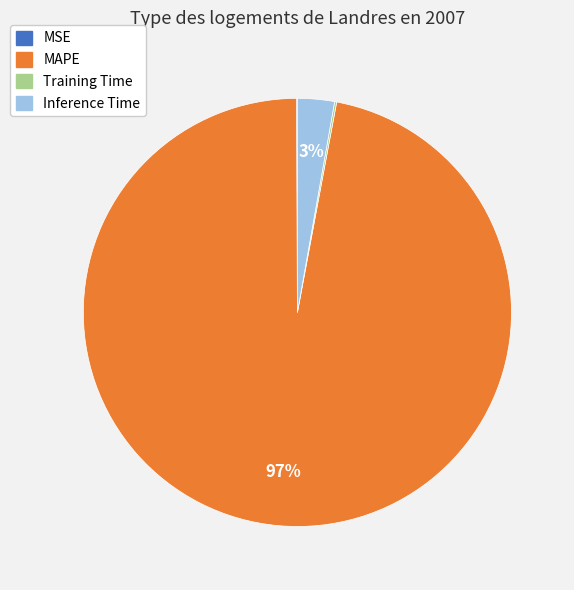

Which has a higher value, Inference Time or MAPE?

MAPE